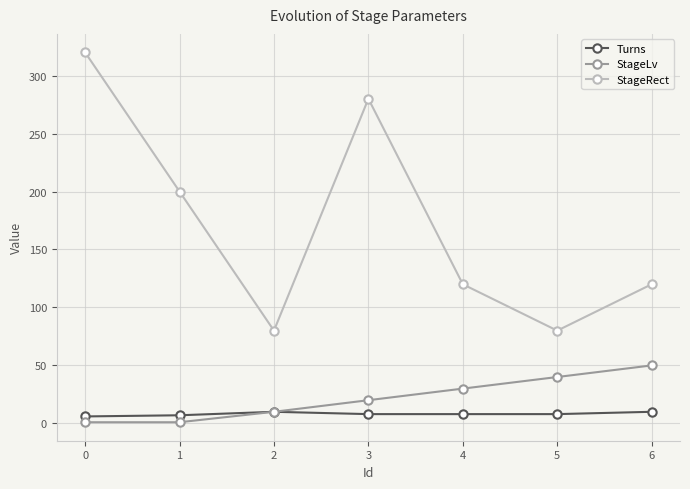

What is the value of the Turns point at the 4th from the left?

8